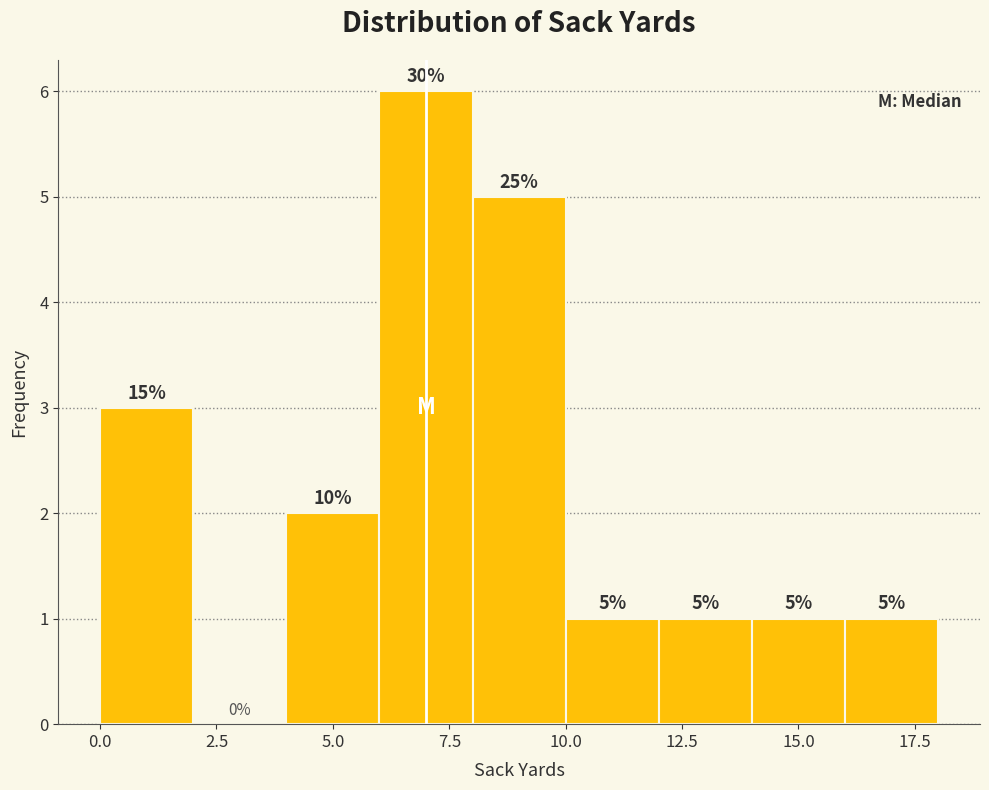

Which range on the x-axis has the tallest bar?

6 to 8